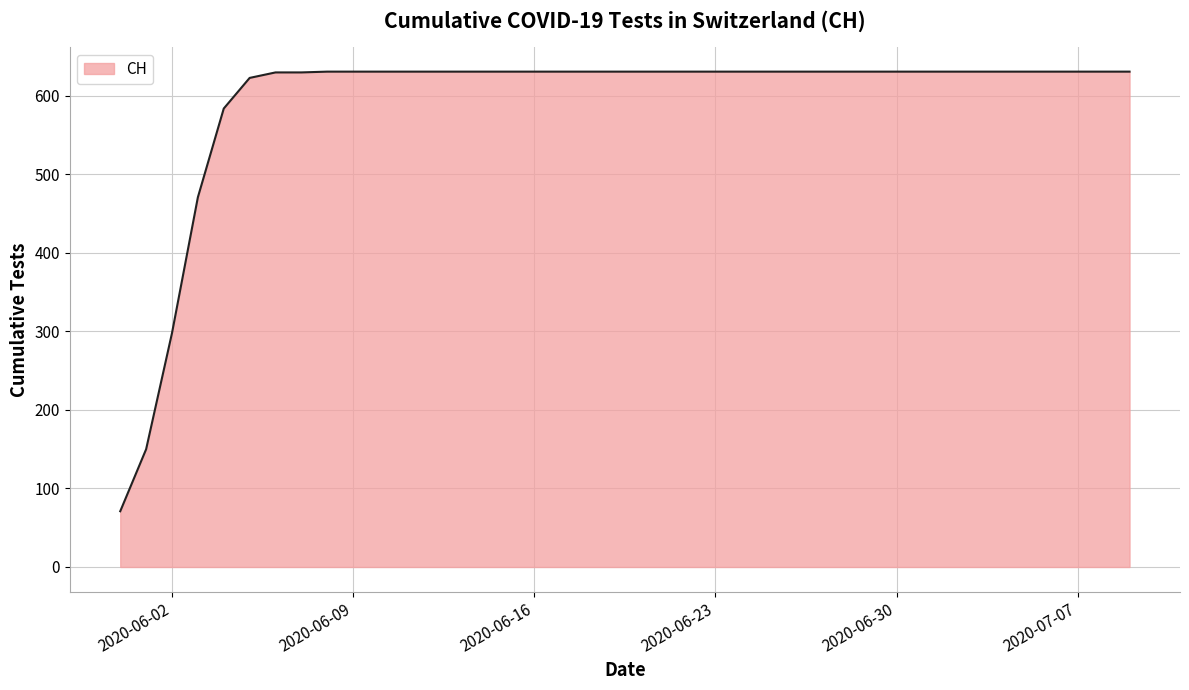

What is the maximum value shown in the chart?

631